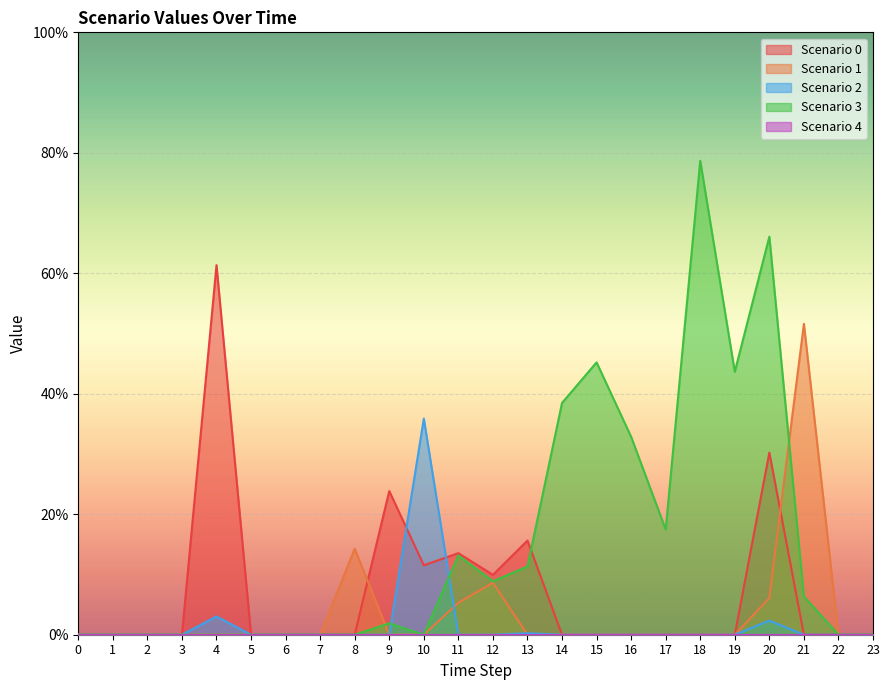

How many positive values does the Scenario 1 series have?

5